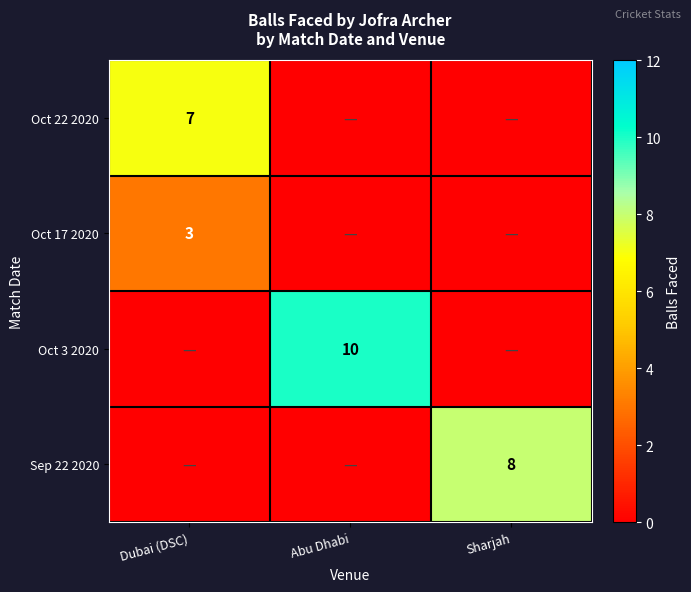

Which has a higher value, Dubai (DSC) or Abu Dhabi?

Dubai (DSC)